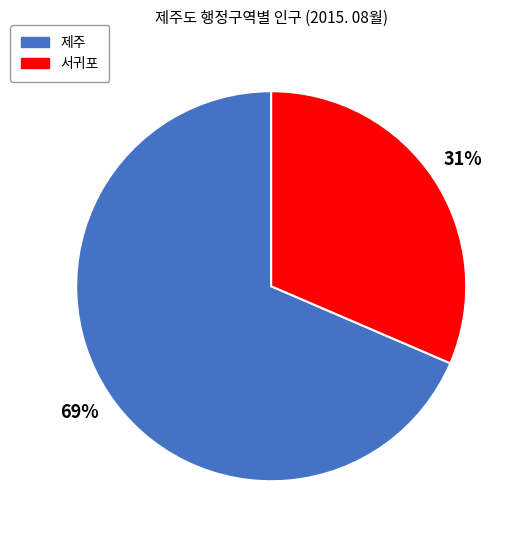

Is it true that 서귀포 is 37% of the pie?

False